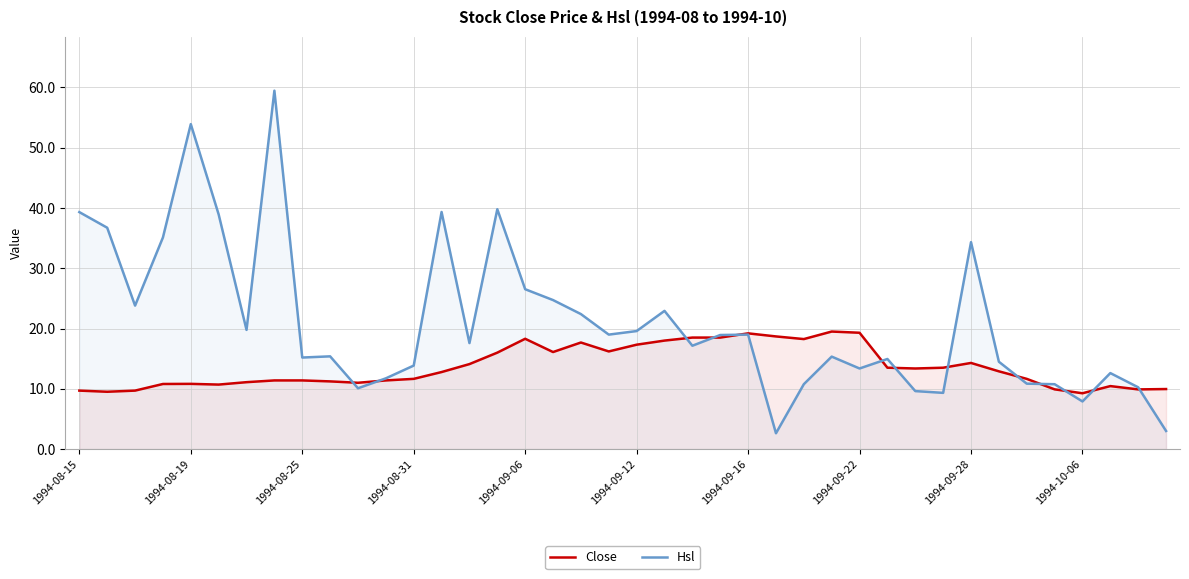

Reading right to left, list all the values displayed in this chart.

Close: 10.0	9.9	10.4	9.3	9.9	11.7	12.9	14.3	13.5	13.4	13.5	19.3	19.5	18.2	18.7	19.2	18.5	18.5	18.0	17.3	16.2	17.7	16.1	18.3	16.0	14.1	12.8	11.7	11.4	11.0	11.2	11.4	11.4	11.1	10.7	10.8	10.8	9.7	9.5	9.7
Hsl: 3.0	10.2	12.6	7.9	10.8	10.9	14.5	34.3	9.3	9.6	14.9	13.4	15.3	10.8	2.6	19.0	18.9	17.1	22.9	19.6	19.0	22.4	24.7	26.5	39.8	17.6	39.3	13.9	11.7	10.1	15.4	15.2	59.5	19.8	38.9	53.9	35.1	23.8	36.7	39.3